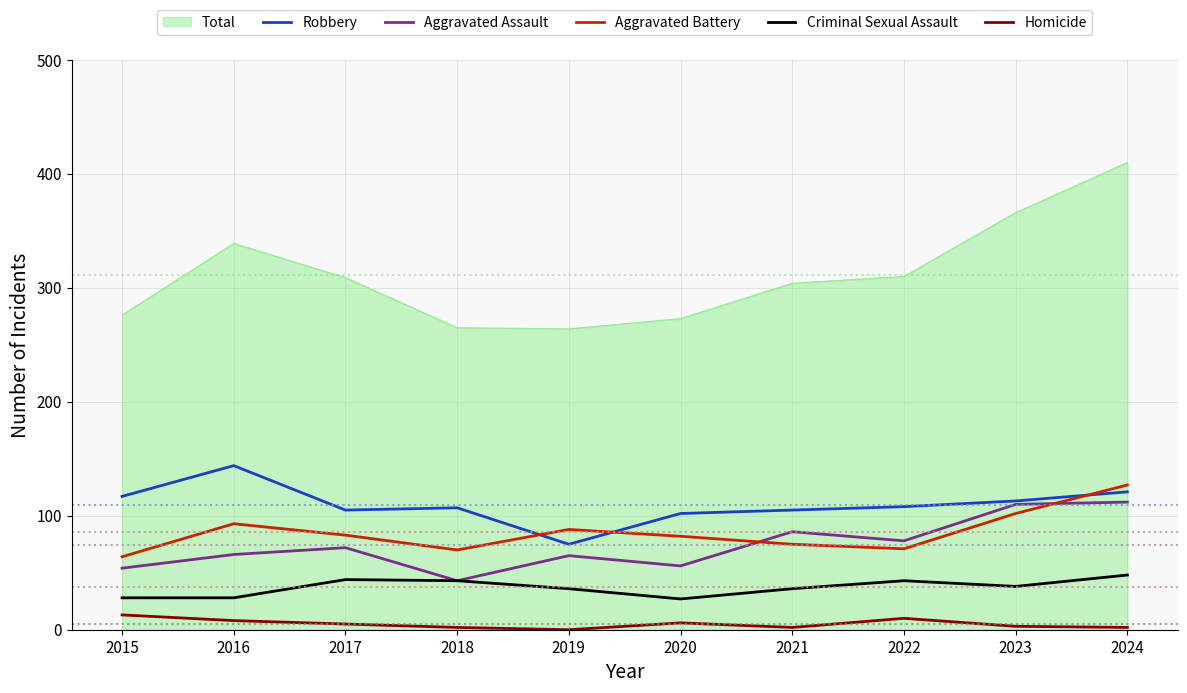

True or false: Homicide and Robbery cross at least once.

False